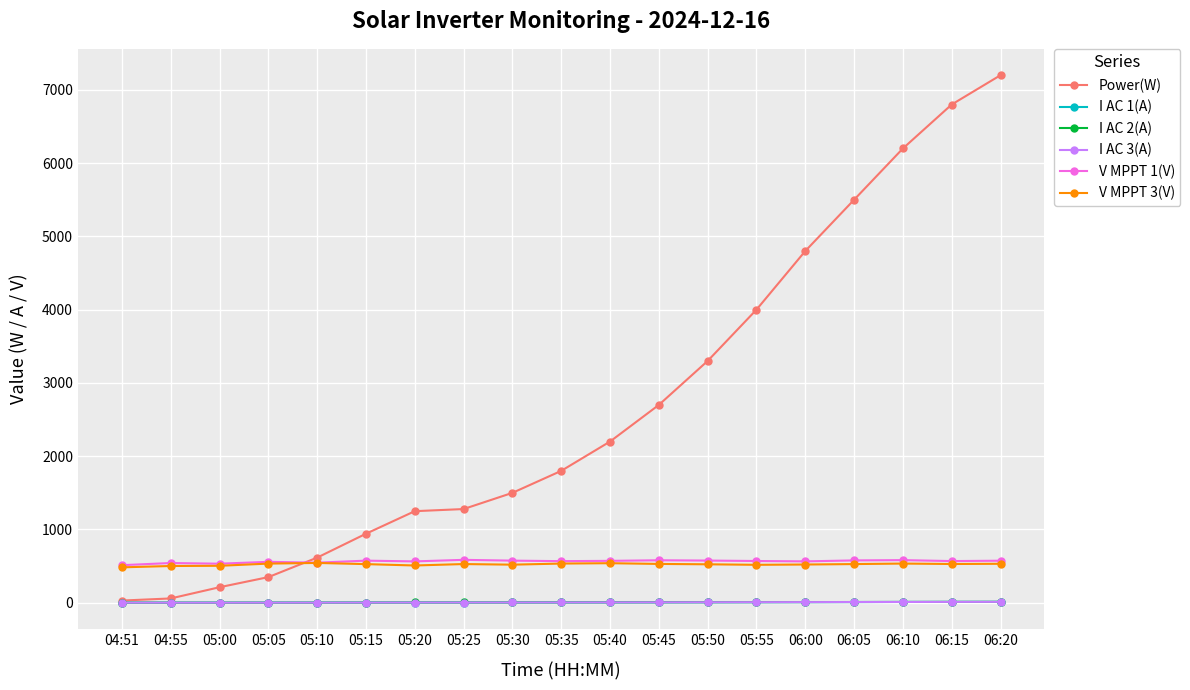

What is the value of the I AC 2(A) point at the 7th from the left?

3.8